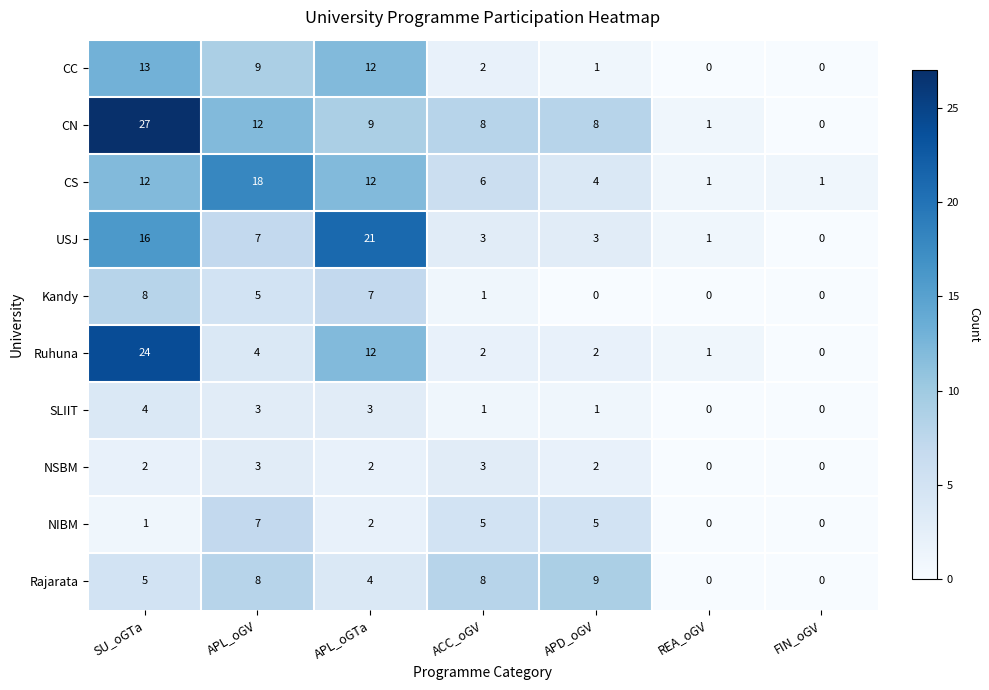

Is it true that CC equals 3 at APL_oGV?

False